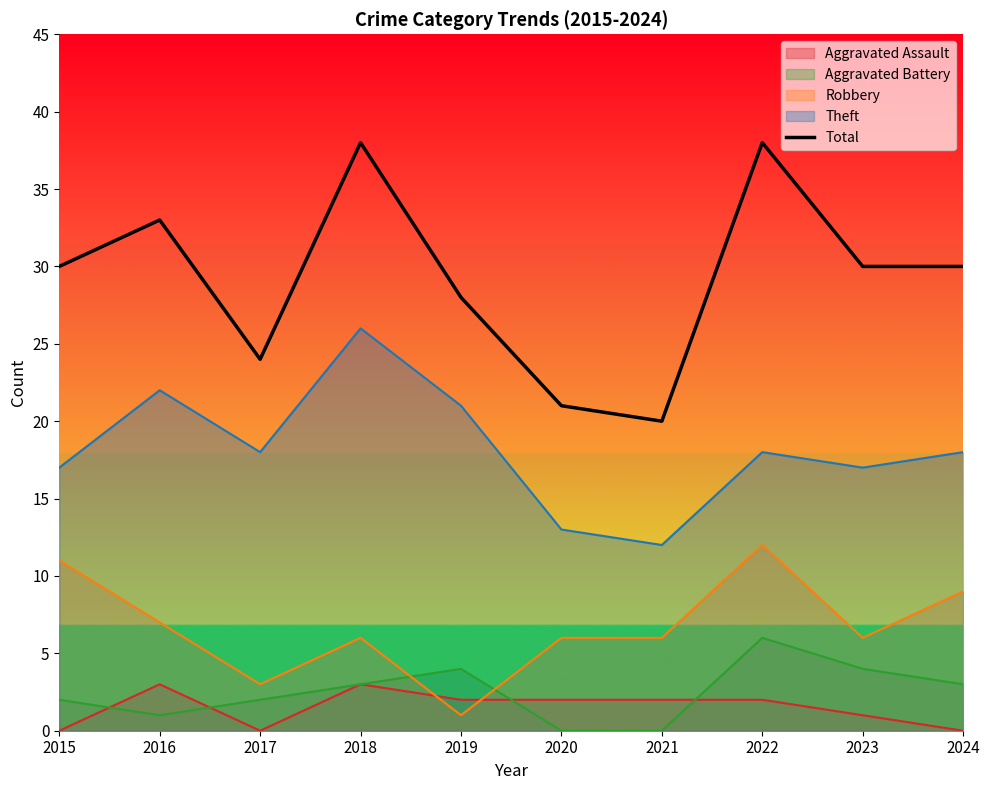

What is the ratio of the value at 2019 to the value at 2015?

0.9